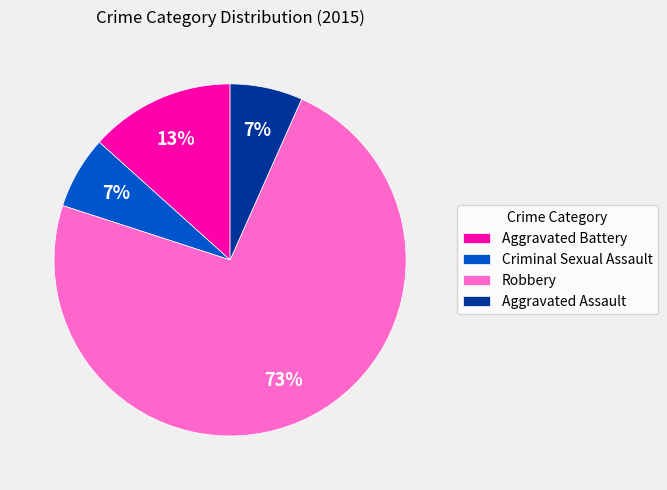

Which slice is the largest?

Robbery